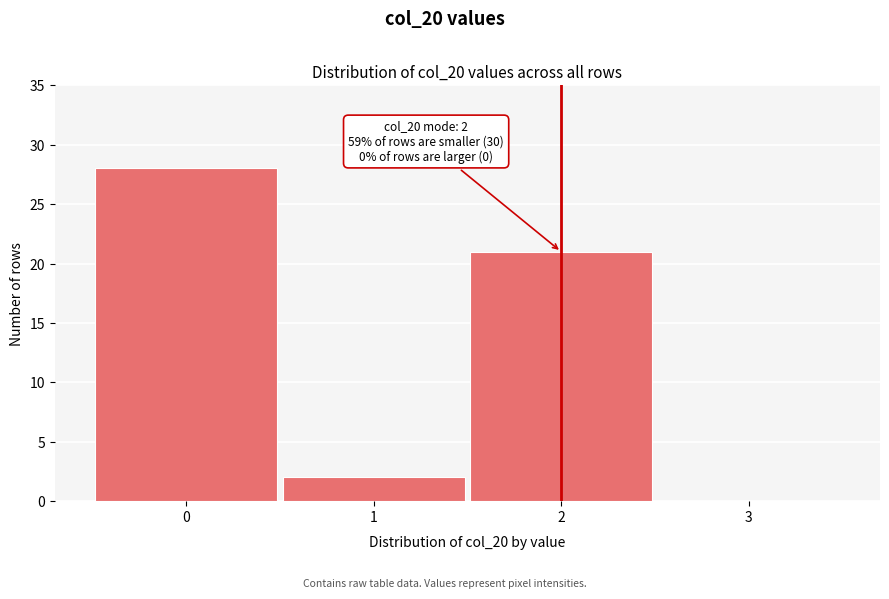

Which range on the x-axis has the tallest bar?

-0.5 to 0.5